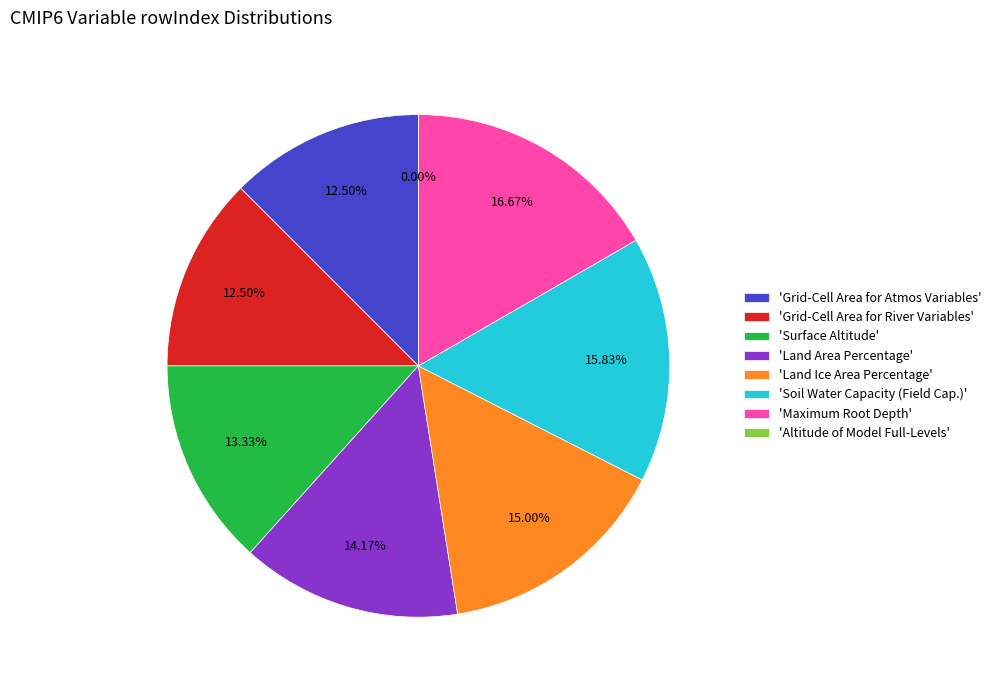

To the nearest percent, what percentage of the pie is Percentage of the grid cell occupied by Land?

14%